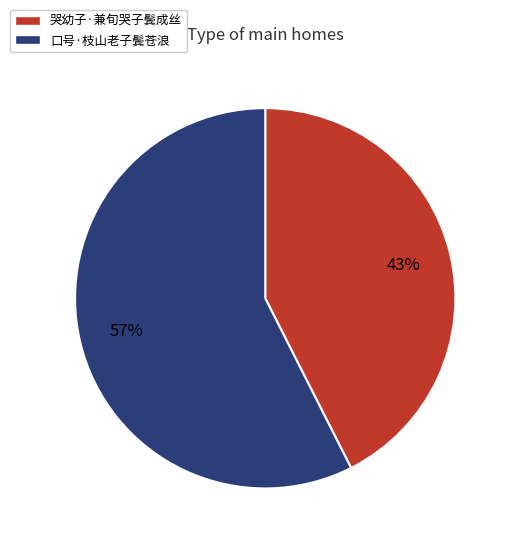

Count the number of slices in the pie.

2